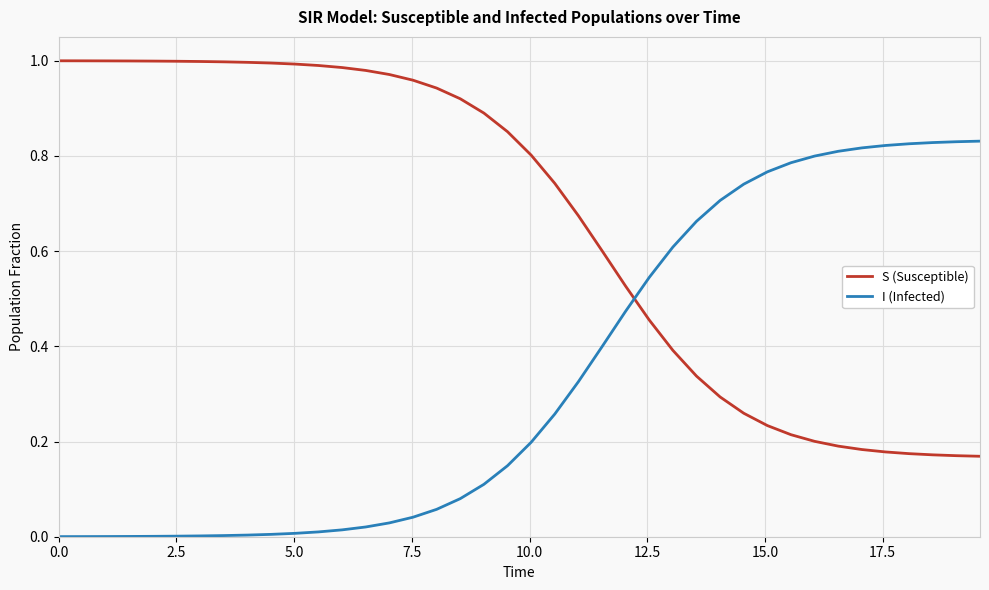

Rank the series by their average value, from highest to lowest.

S (Susceptible), I (Infected)